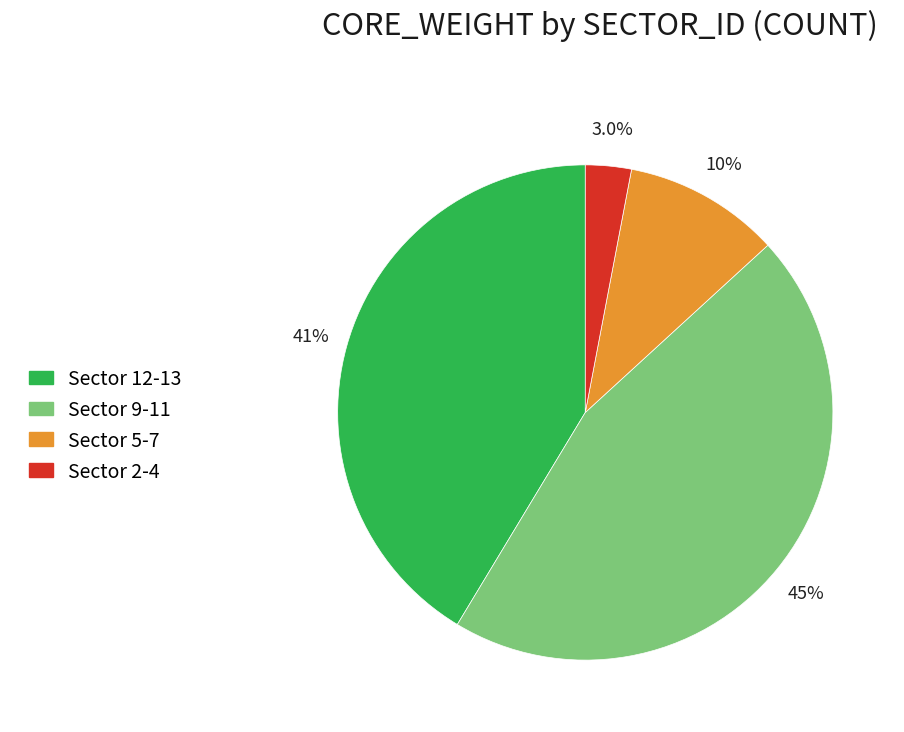

Which slice is the smallest?

Sector 2-4